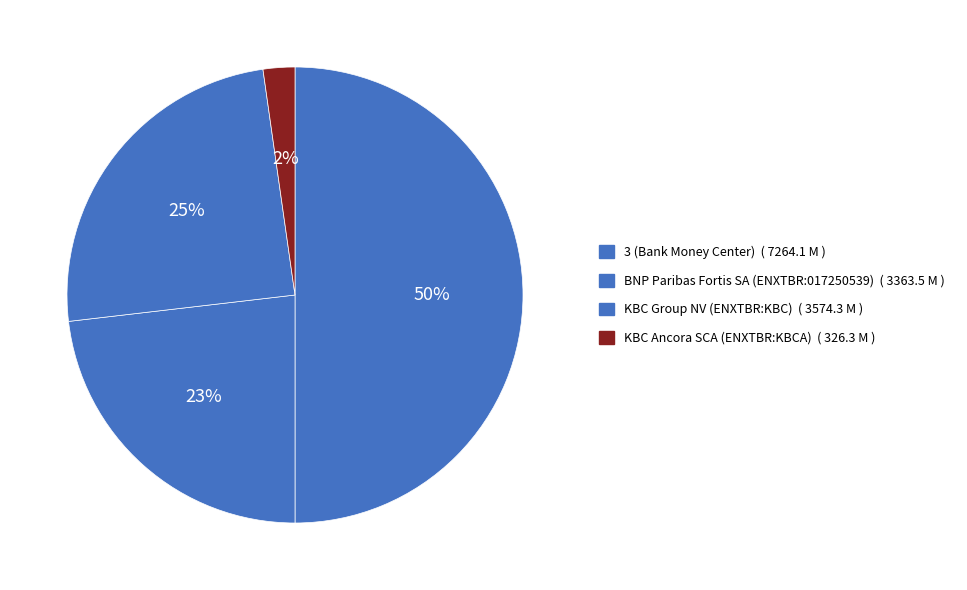

The KBC Ancora SCA (ENXTBR:KBCA) slice represents 2% of the pie. True or false?

True